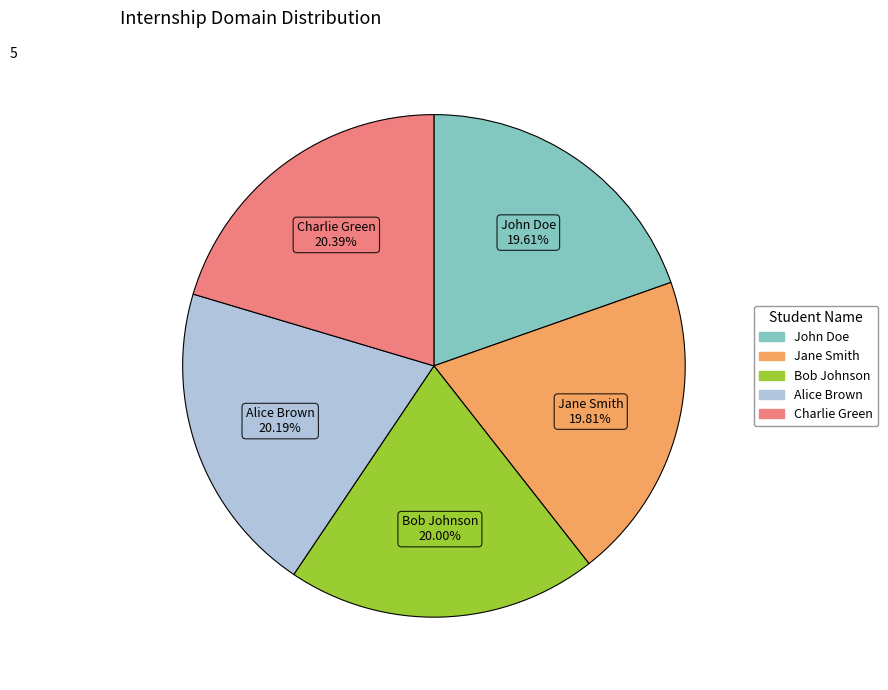

Which has a higher value, Charlie Green or John Doe?

Charlie Green